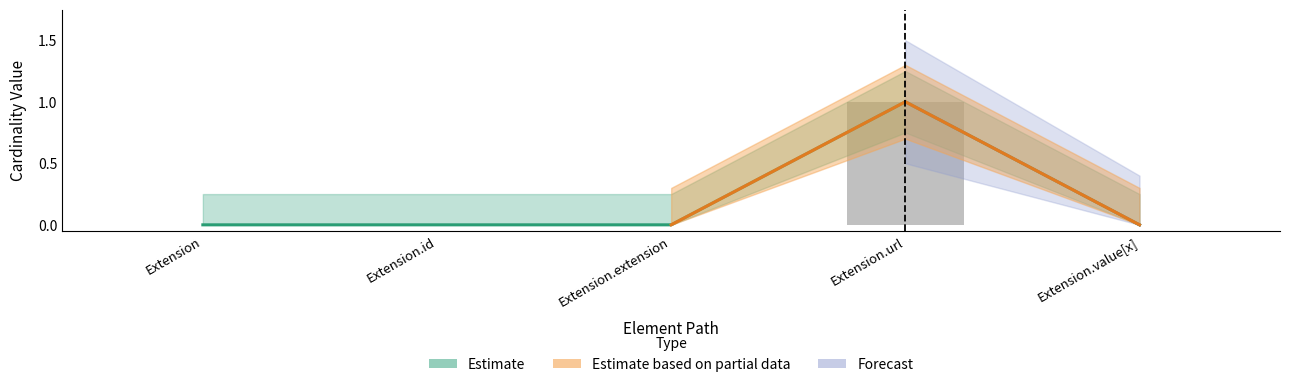

Is it true that Base Min equals 0 at Extension.value[x]?

False